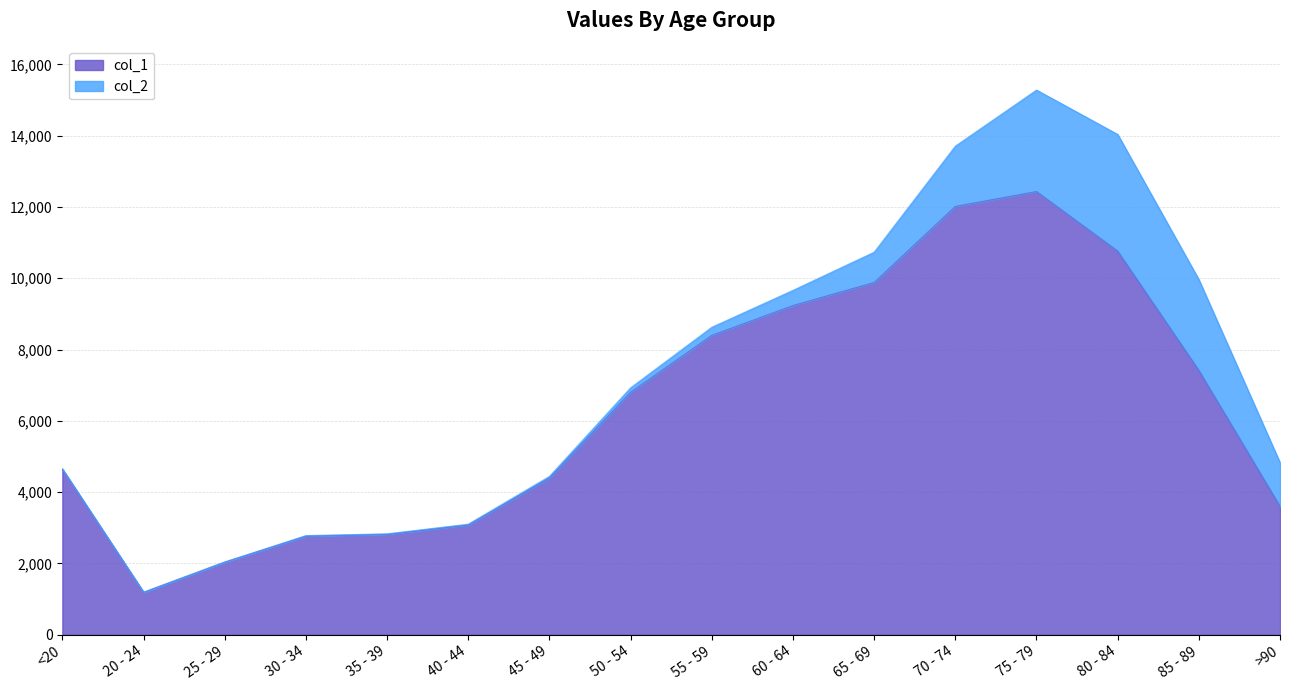

Where is the first local maximum?

75 - 79